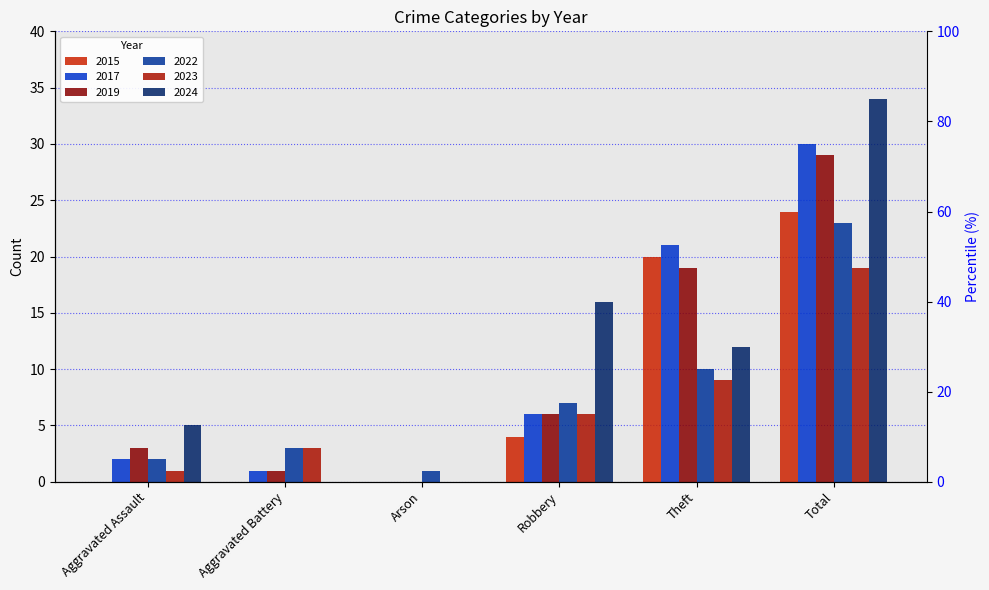

Rank the categories by 2017 value from highest to lowest.

Total, Theft, Robbery, Aggravated Assault, Aggravated Battery, Arson